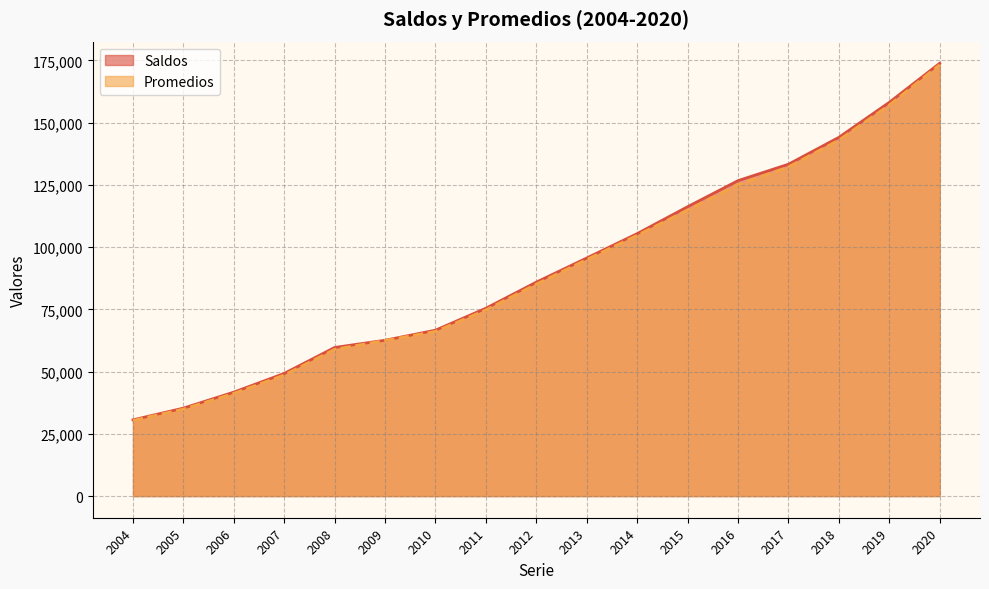

How many data points in Saldos are less than 85918?

8